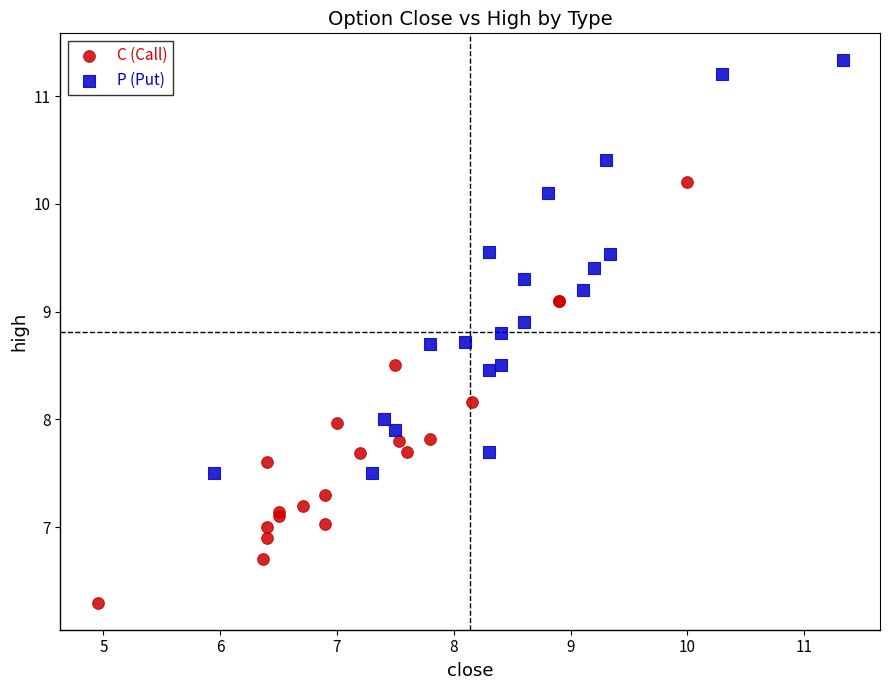

Which series reaches the minimum Y coordinate?

C (Call)